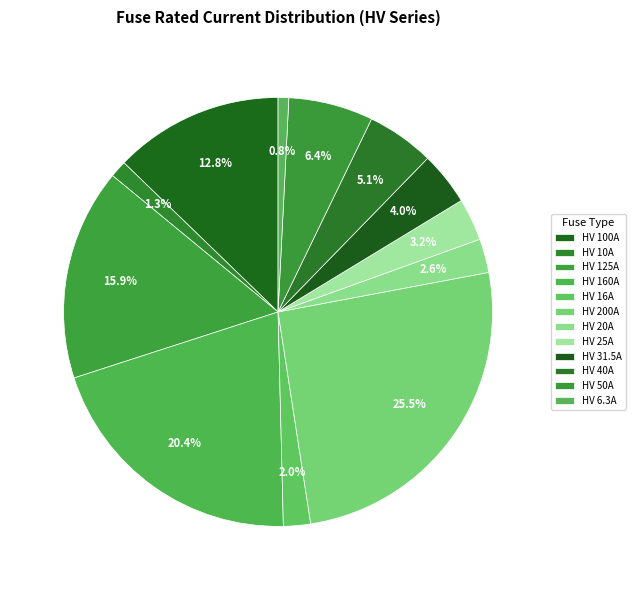

To the nearest percent, what is the combined percentage of HV 16A and HV 25A?

5%